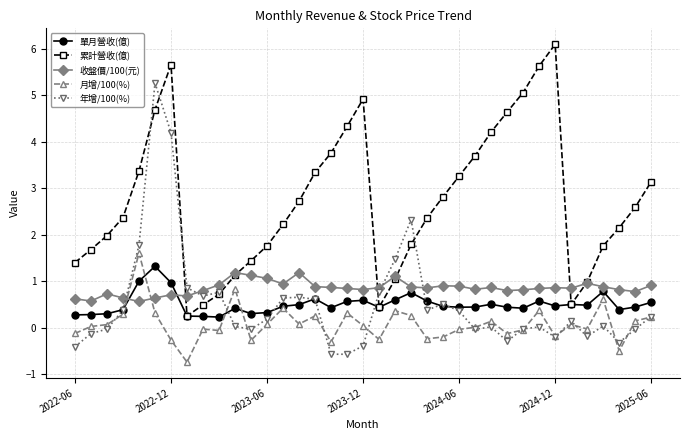

What is the maximum value for 收盤價/100(元)?

1.2